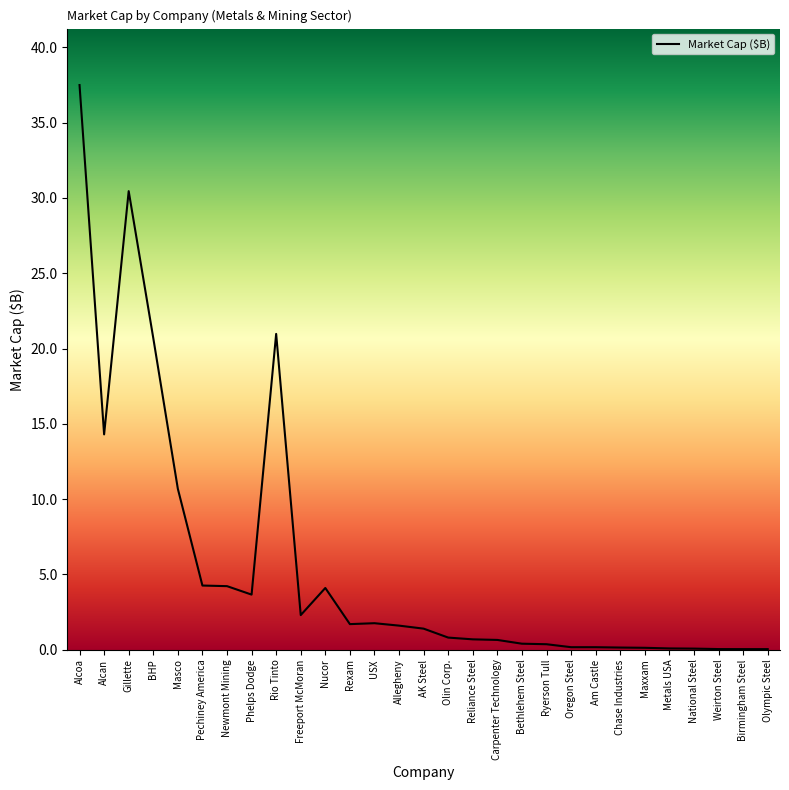

What value does the data have at Masco?

10.7